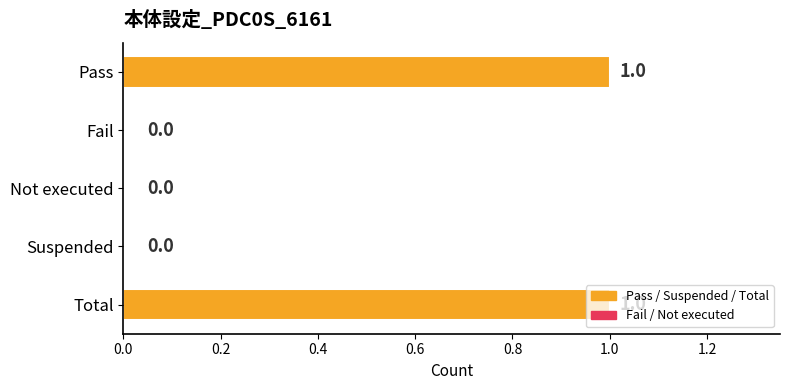

What is the change in value from Not executed to Total?

+1